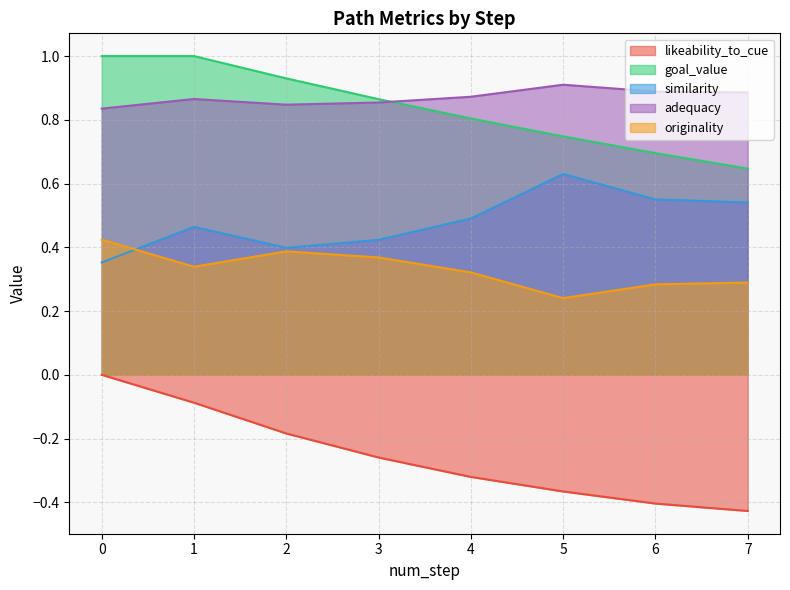

True or false: similarity has a value of 0.8 at 4.

False